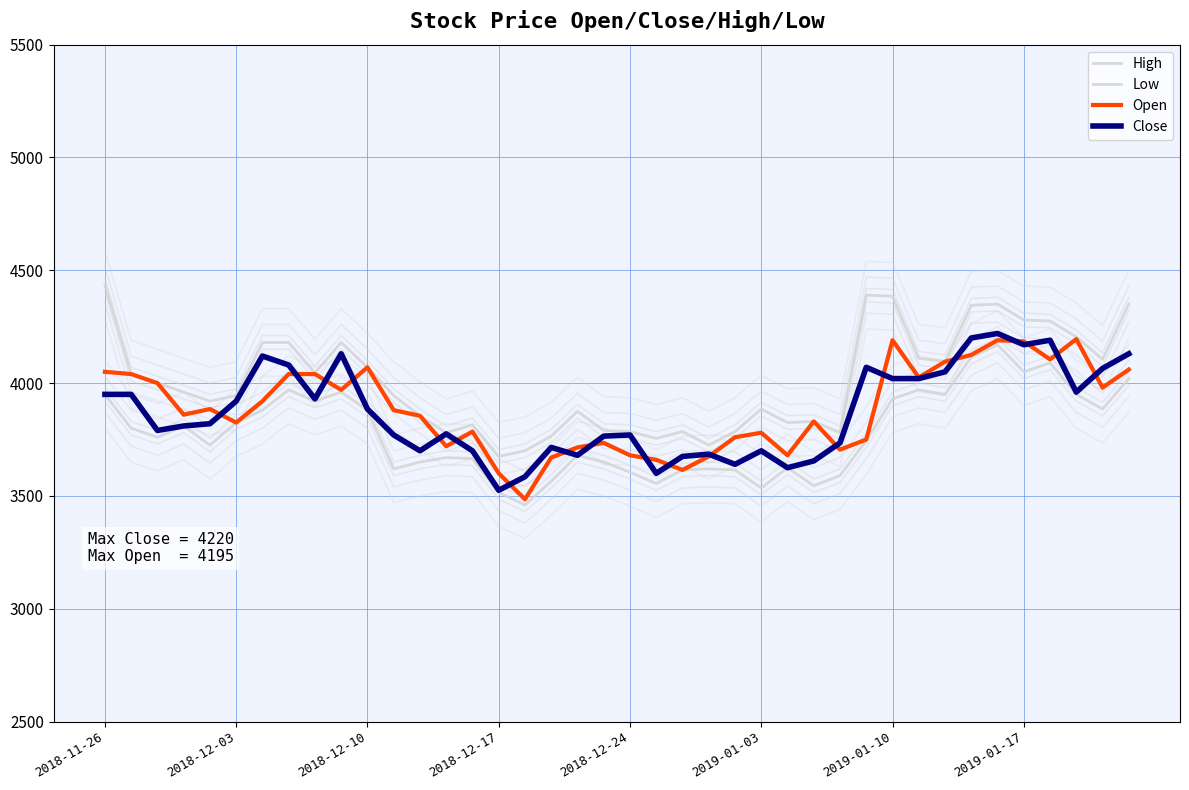

Is this an area chart (filled region under the line)?

No